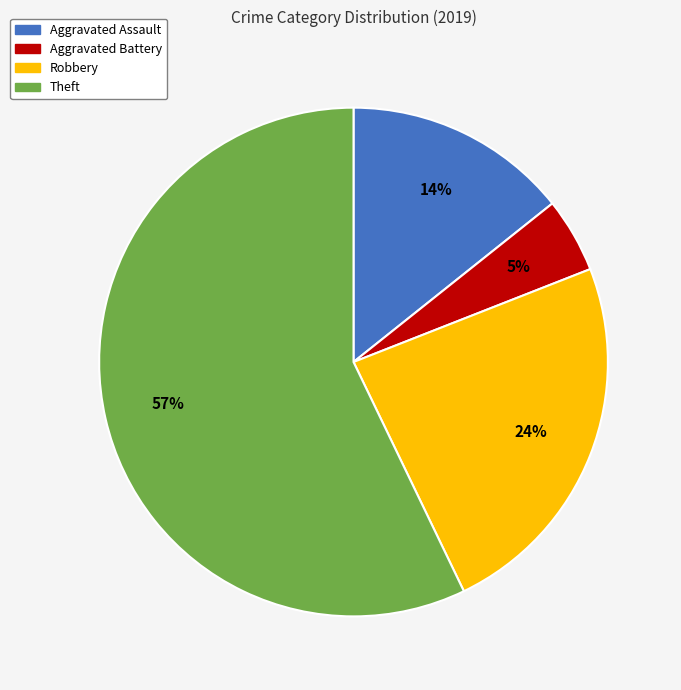

What is the smallest slice in the pie chart?

Aggravated Battery